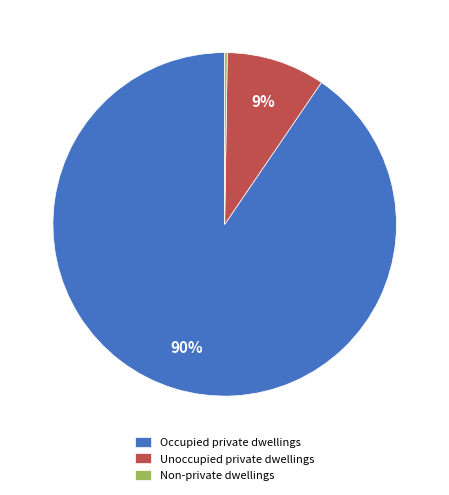

Is there a majority slice in this chart?

Yes